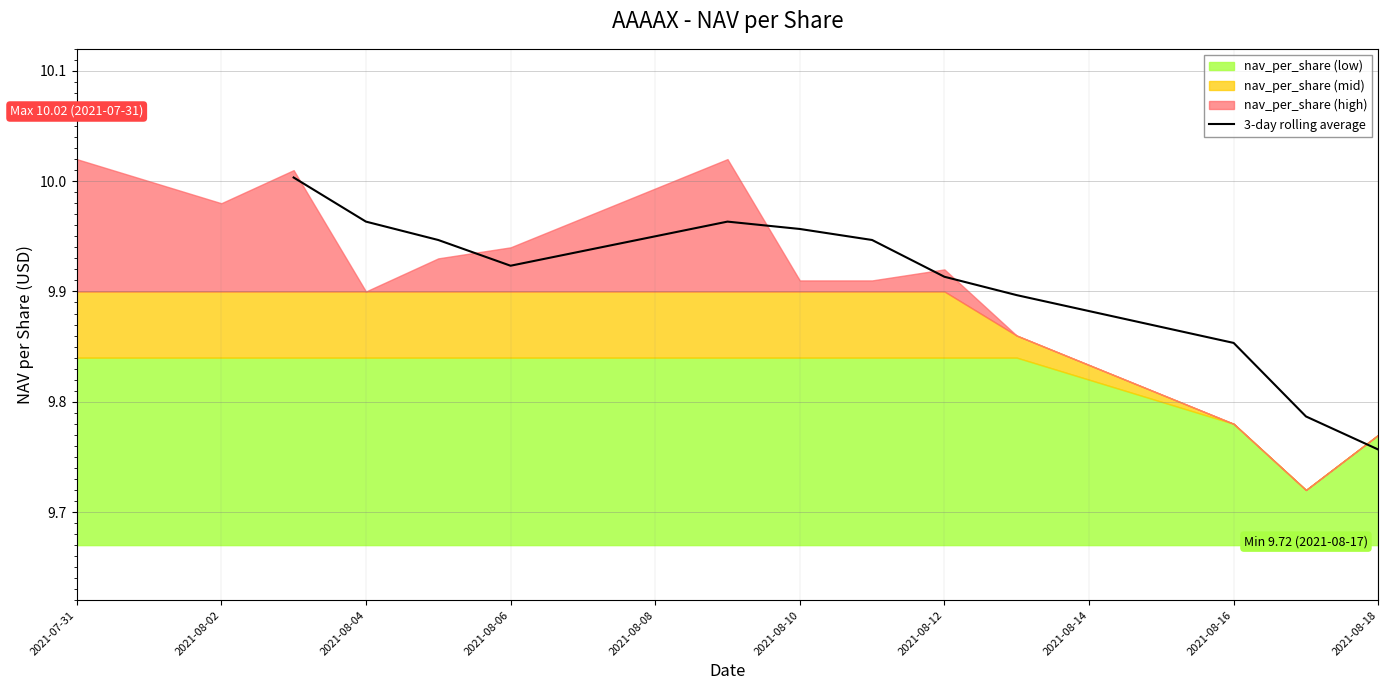

At which label does 3-day rolling average reach its minimum?

2021-08-18